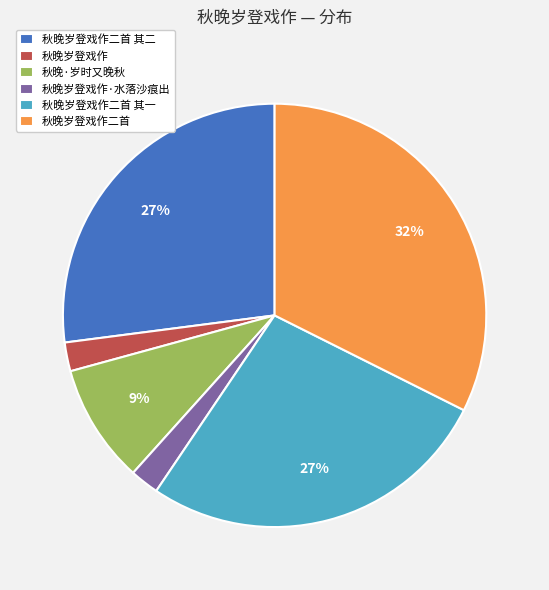

To the nearest percent, what is the average slice percentage?

17%